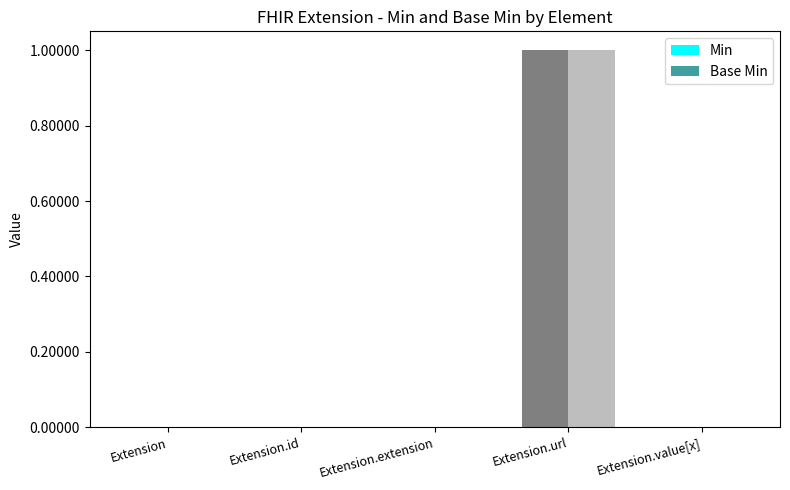

At which category is the sum across all series the highest?

Extension.url